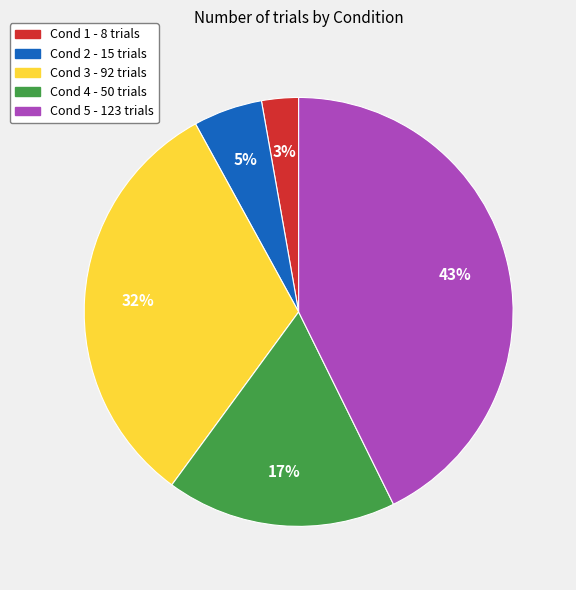

Do Cond 2 and Cond 5 together represent more than half of the pie?

No